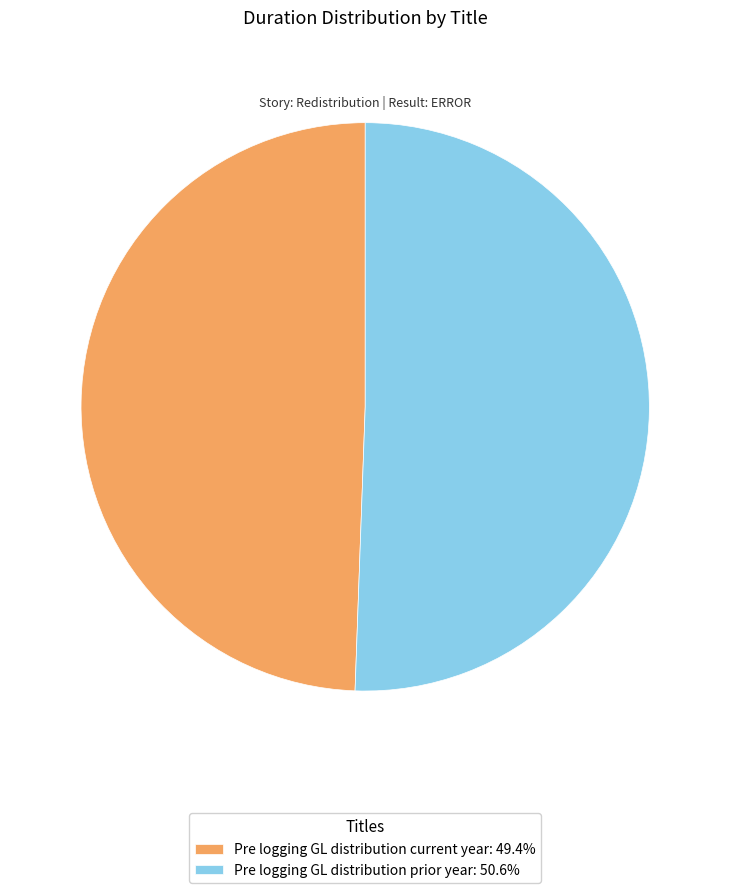

What is the largest slice in the pie chart?

Pre logging GL distribution prior year